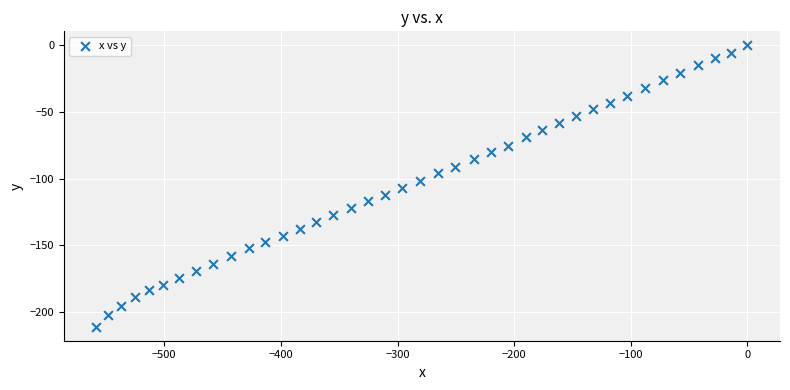

What is the range of Y values (max minus min)?

211.3